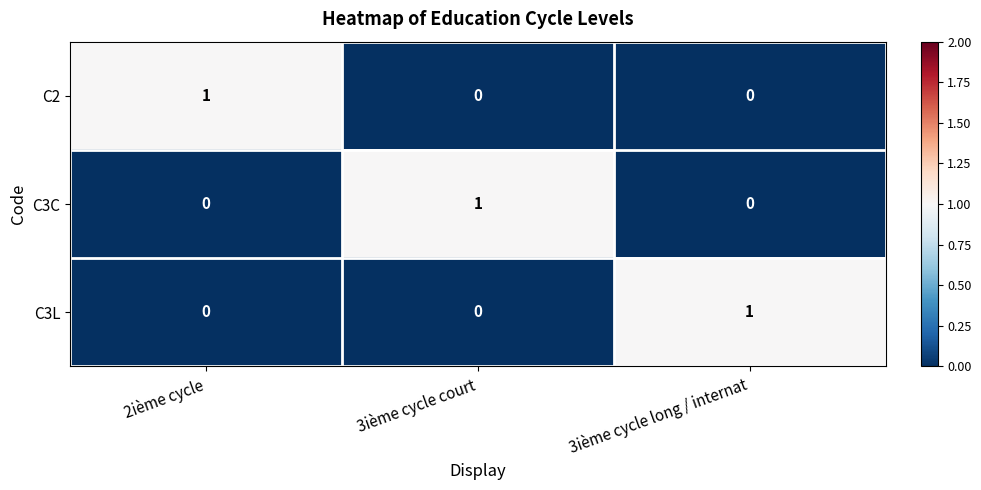

Is the value of C3C at 3ième cycle court greater than the value of C2 at 3ième cycle court?

Yes